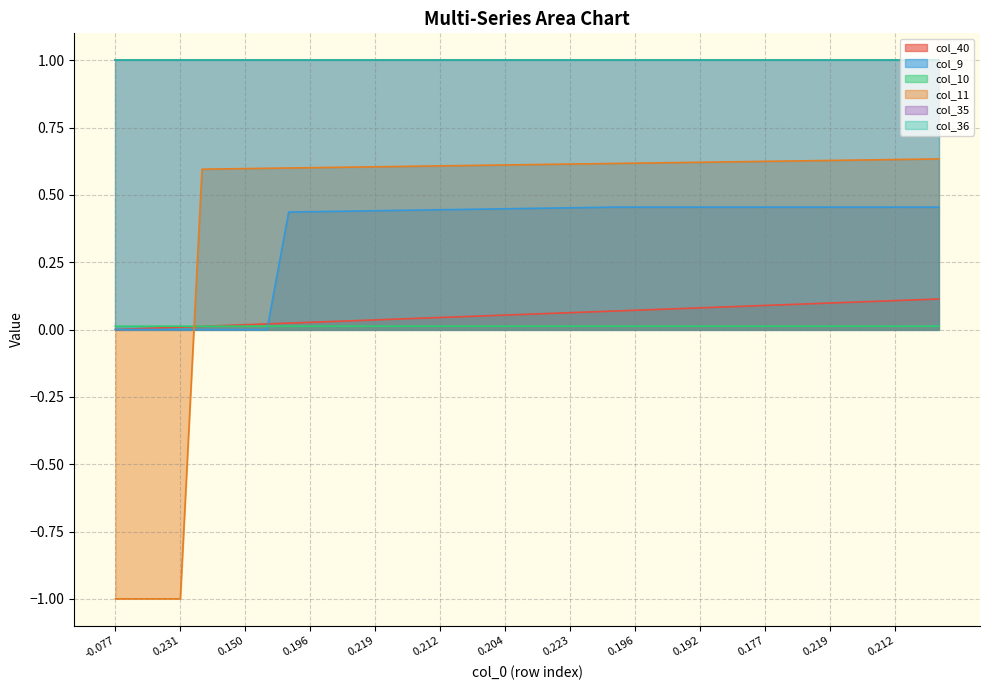

What is the value of the col_9 point at the 31st from the left?

0.5